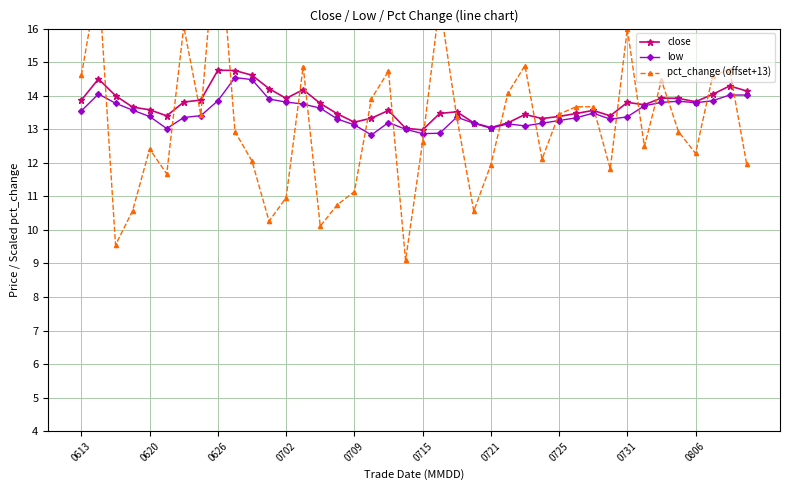

What is the spread (max minus min) of values at 25?

0.9